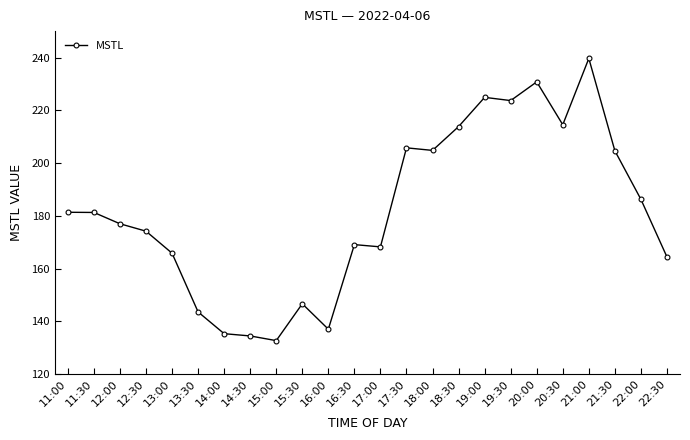

What is the sum of all values?

4360.1